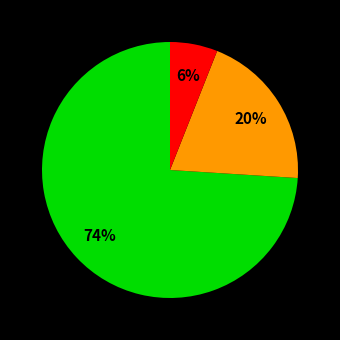

Is there any slice that represents more than half of the pie?

Yes